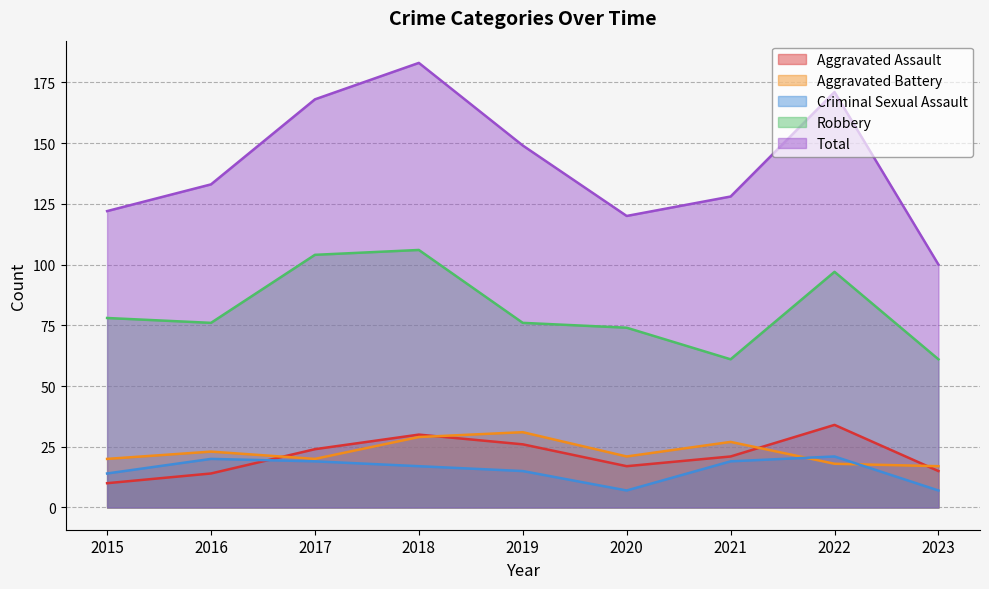

What is the sum of the Aggravated Assault values at 2019 and 2016?

40